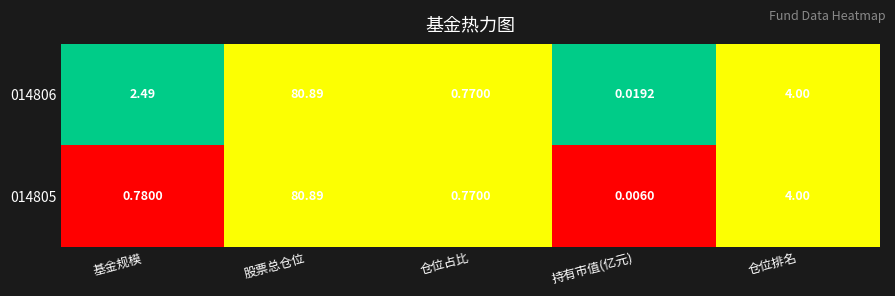

Rank the categories by 014805 value from lowest to highest.

持有市值(亿元), 仓位占比, 基金规模, 仓位排名, 股票总仓位